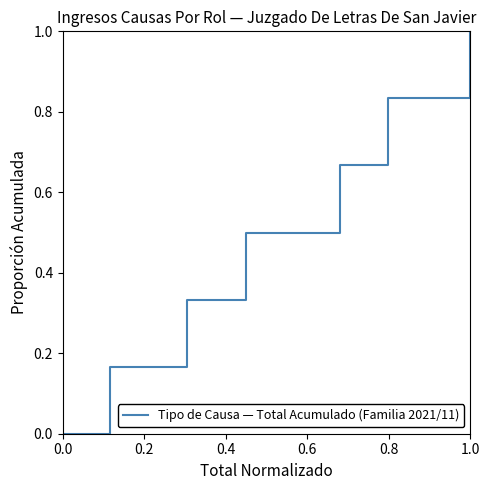

How many lines are shown in the chart?

1